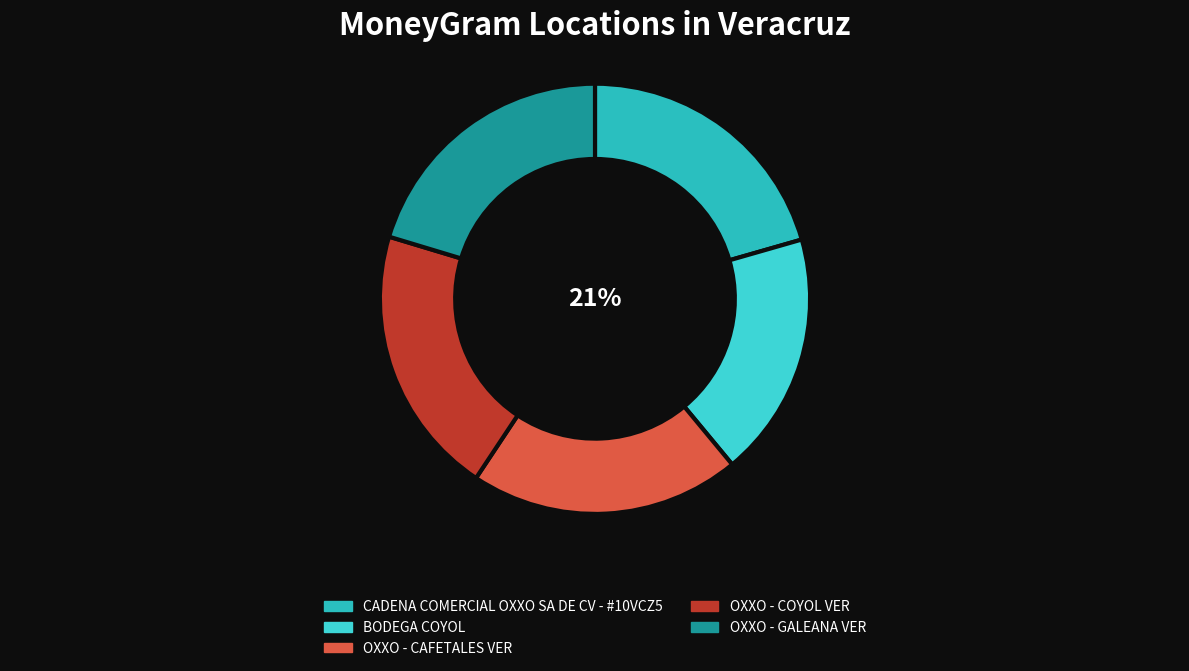

What is the ratio of the value at BODEGA COYOL to the value at OXXO - COYOL VER?

0.9